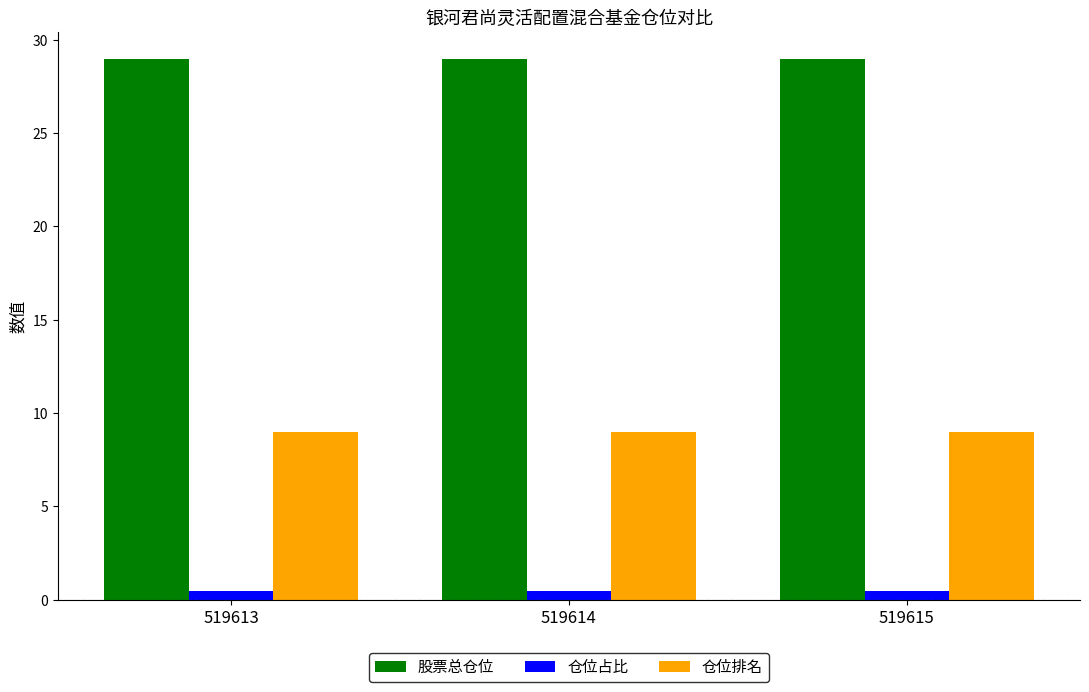

True or false: 股票总仓位 has a value of 29.0 at 519615.

True